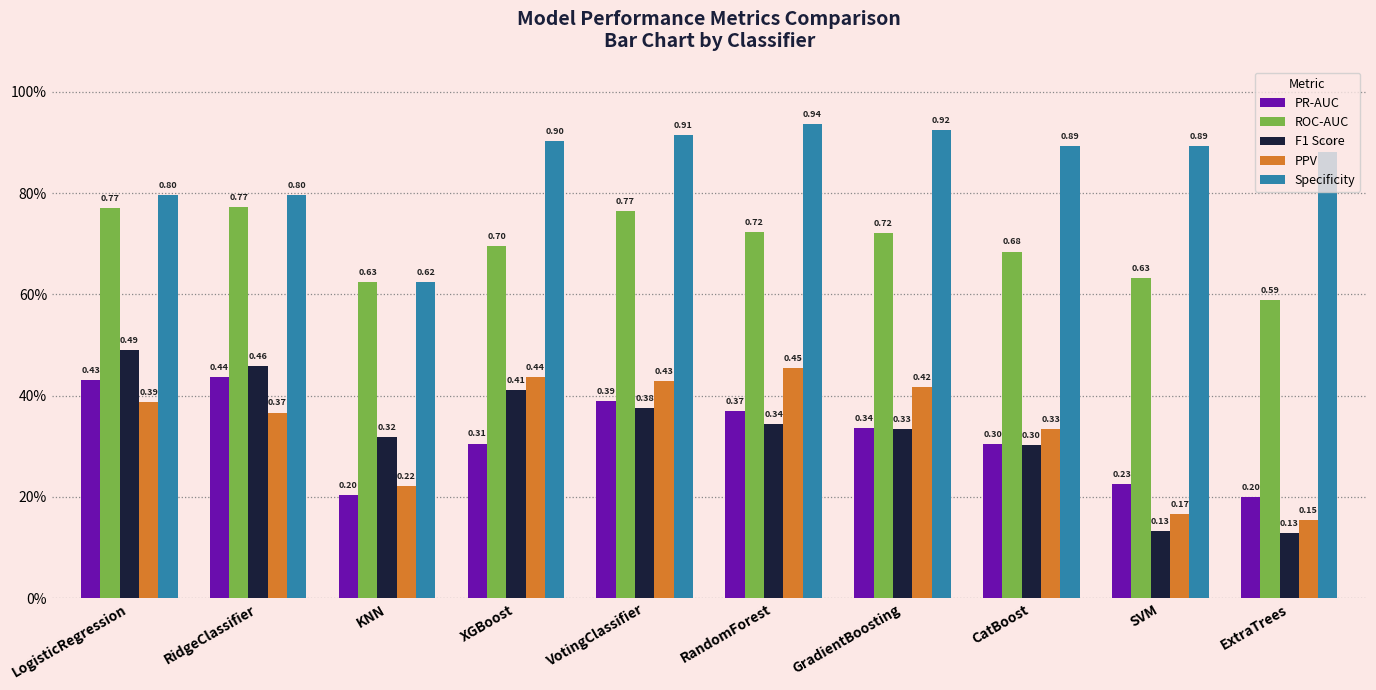

Is it true that PPV equals 0.4 at LogisticRegression?

True